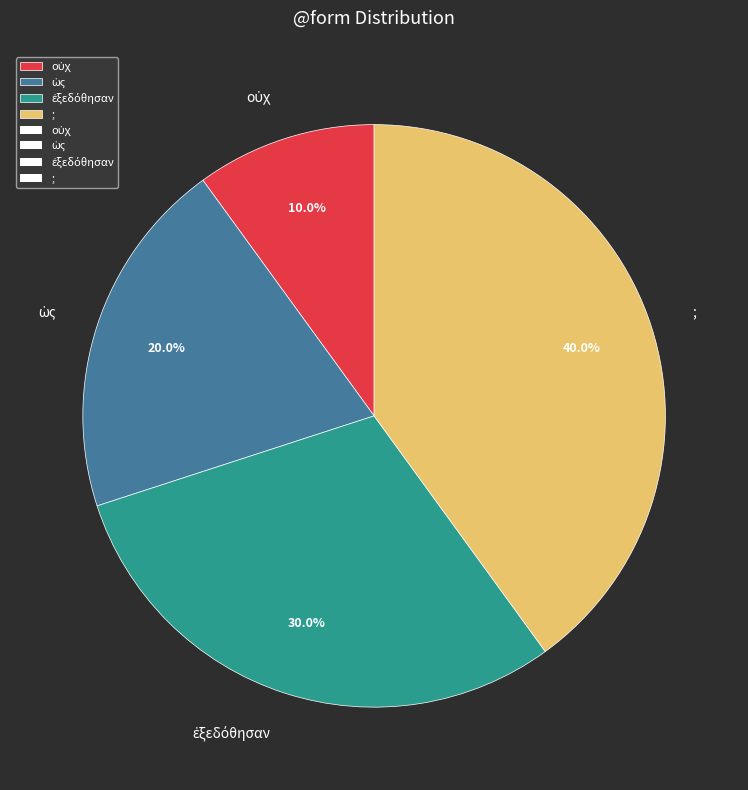

Is ; the majority of the pie?

No